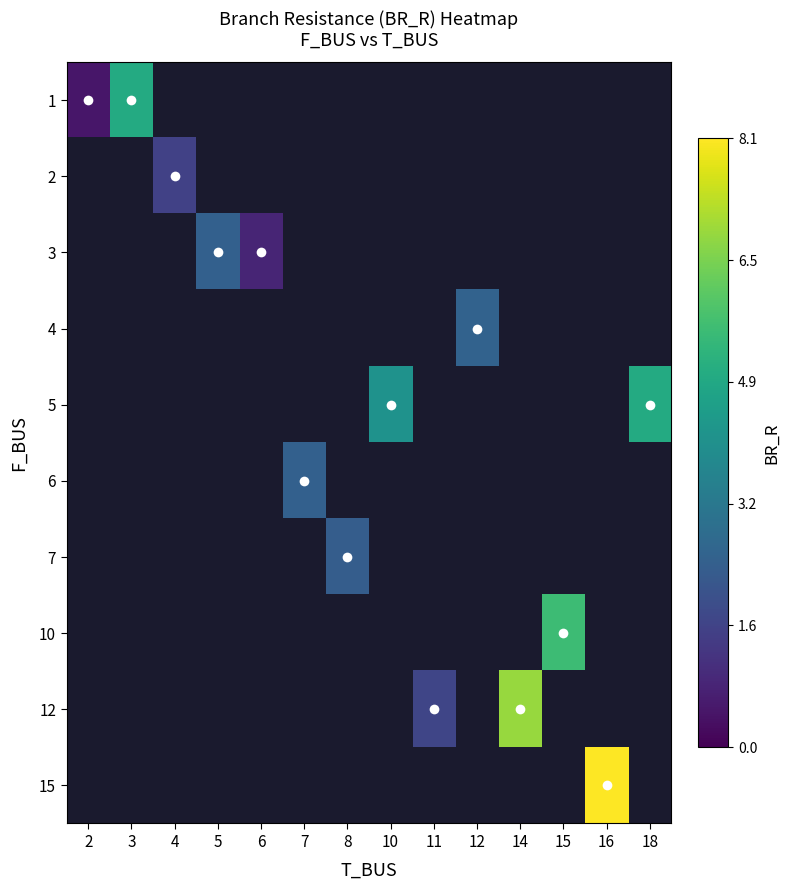

What is the minimum value shown in the chart?

0.5